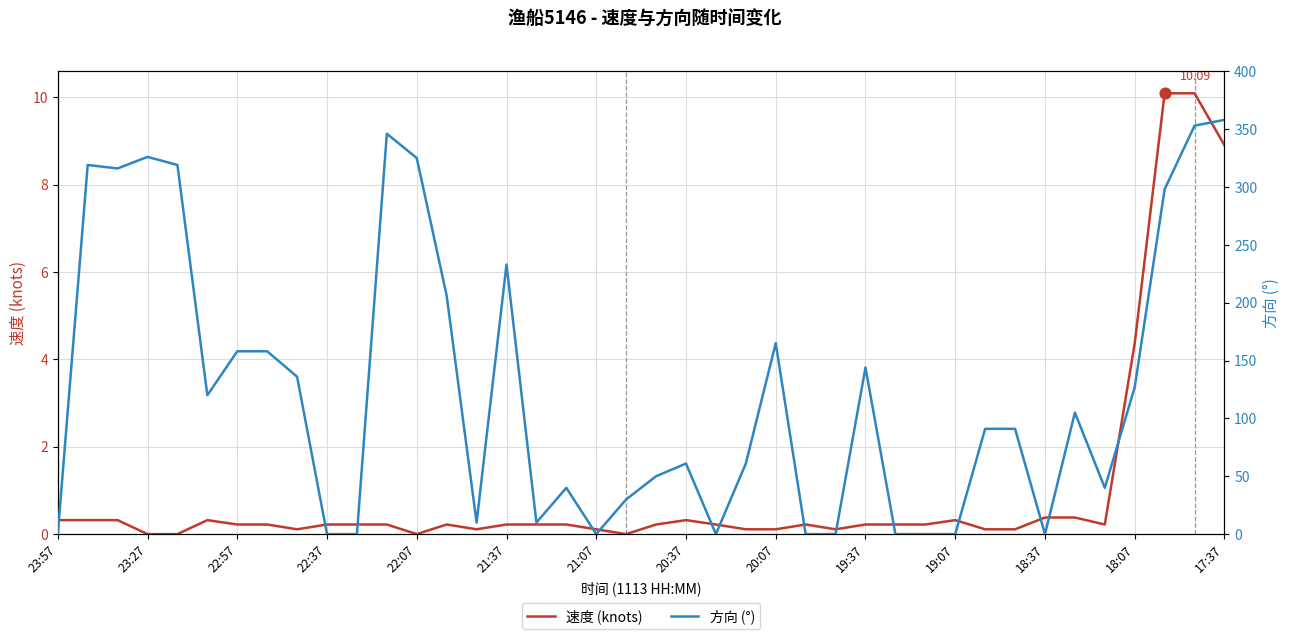

Which series has the largest total across all categories?

方向 (°)